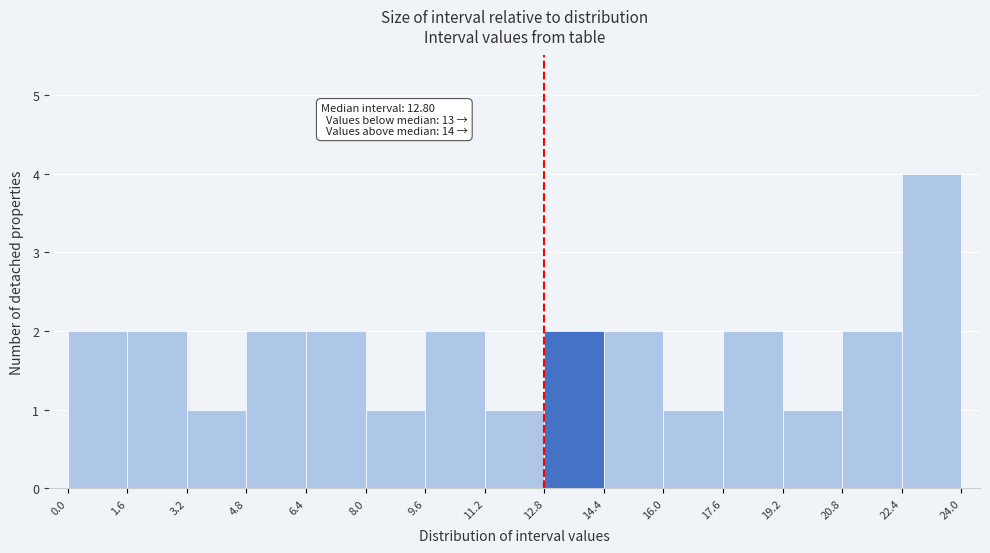

Which range on the x-axis has the tallest bar?

22.4 to 24.0